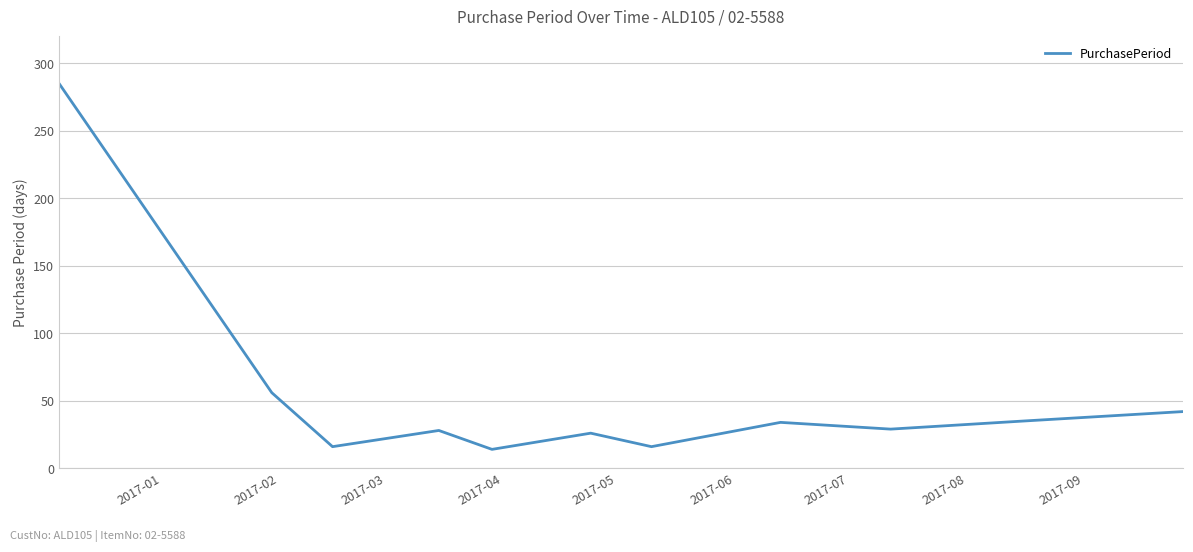

What is the smallest value displayed?

14